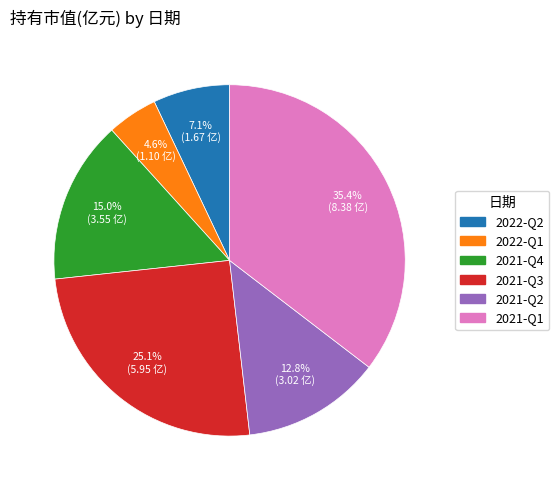

What percentage is the 2022-Q1 slice, to the nearest percent?

5%